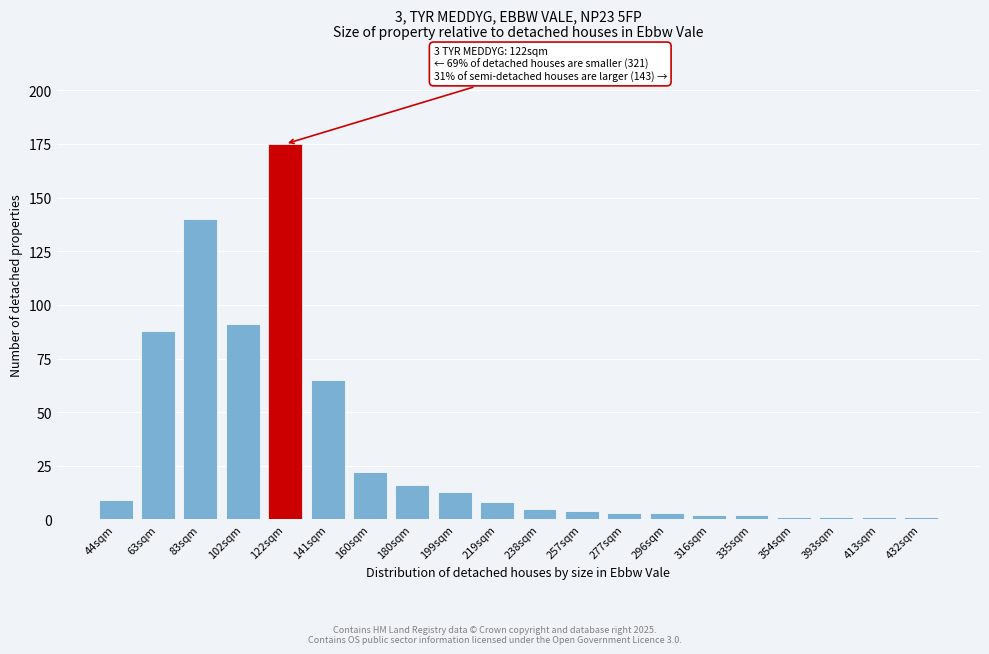

Reading left to right, list all the values displayed in this chart.

9	88	140	91	175	65	22	16	13	8	5	4	3	3	2	2	1	1	1	1